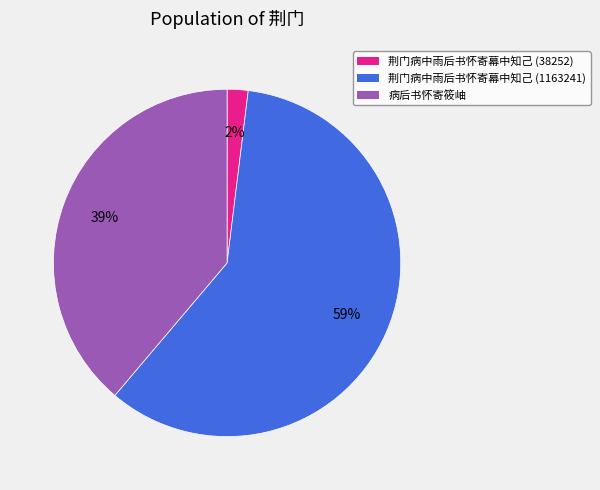

To the nearest percent, what is the difference between the 荆门病中雨后书怀寄幕中知己 (38252) and 荆门病中雨后书怀寄幕中知己 (1163241) slice percentages?

57%